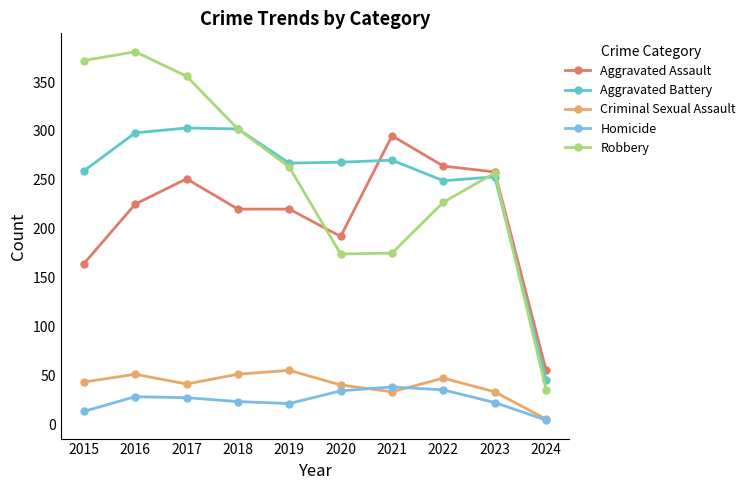

What is the value of the Criminal Sexual Assault point at the 1st from the left?

43